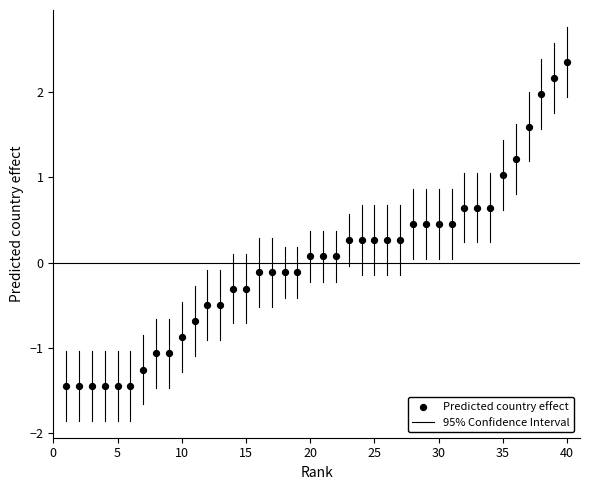

What is the range of Y values (max minus min)?

3.8